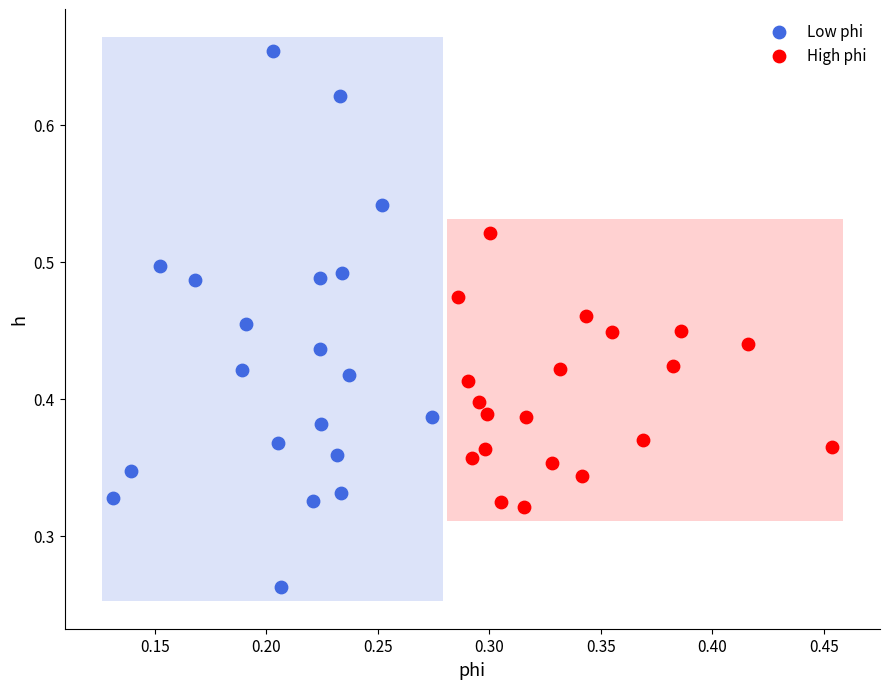

Which series has the largest Y range (max minus min)?

Low phi